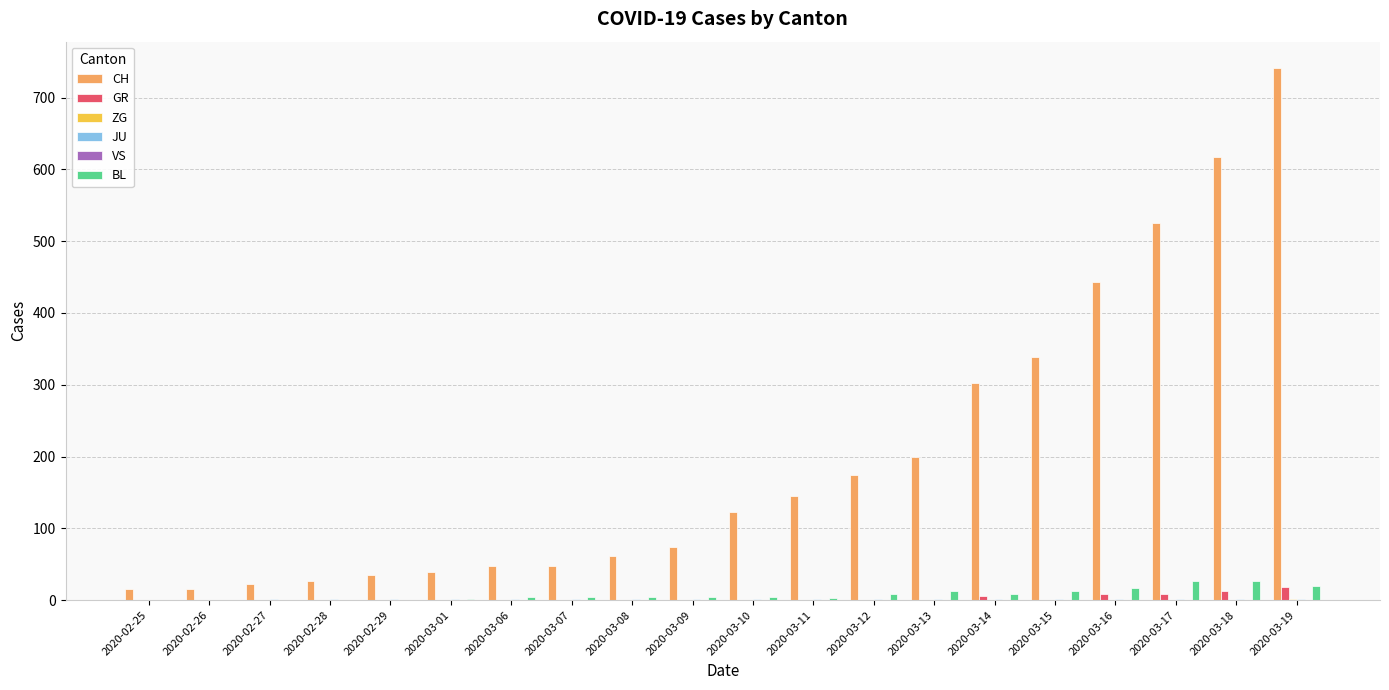

At which category is the sum across all series the highest?

2020-03-19